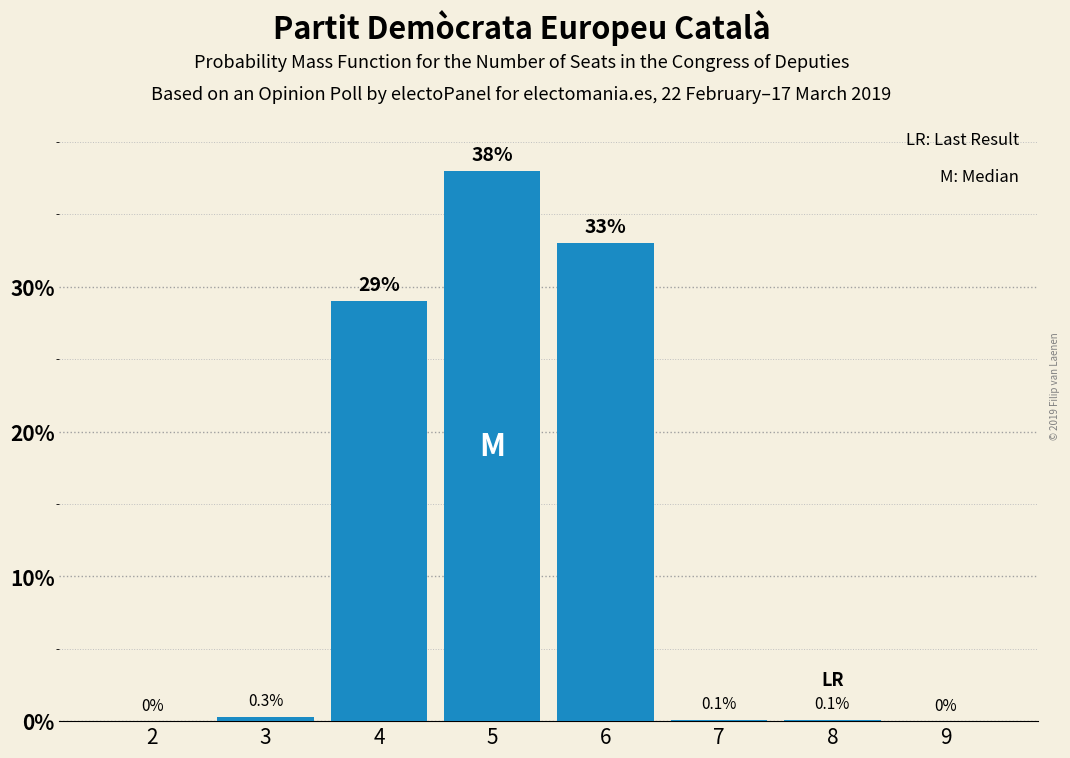

Reading left to right, extract all data points from this chart.

2=0.0	3=0.3	4=29.0	5=38.0	6=33.0	7=0.1	8=0.1	9=0.0